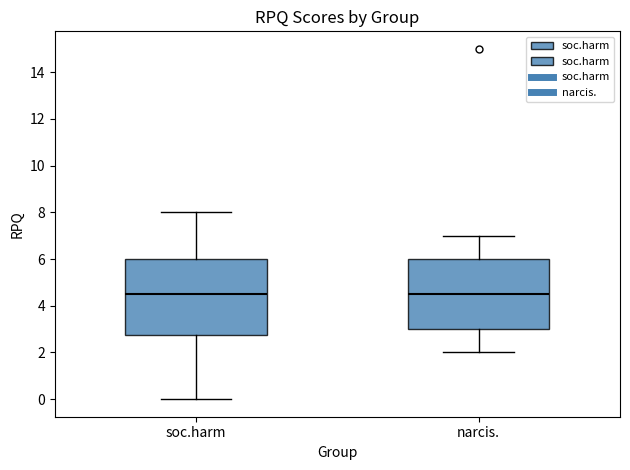

Which box is the tallest, from its lower edge to its upper edge?

soc.harm